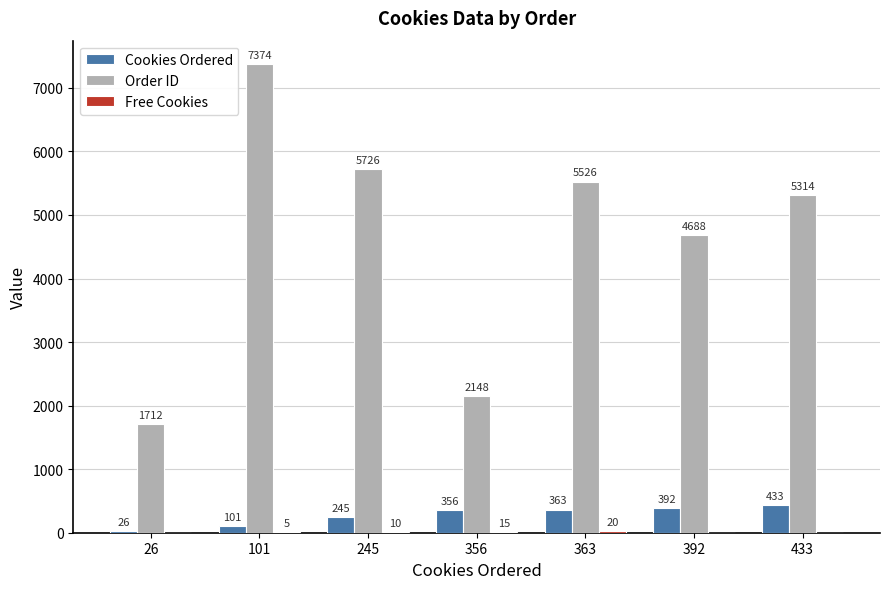

Does the chart contain stacked bars?

No